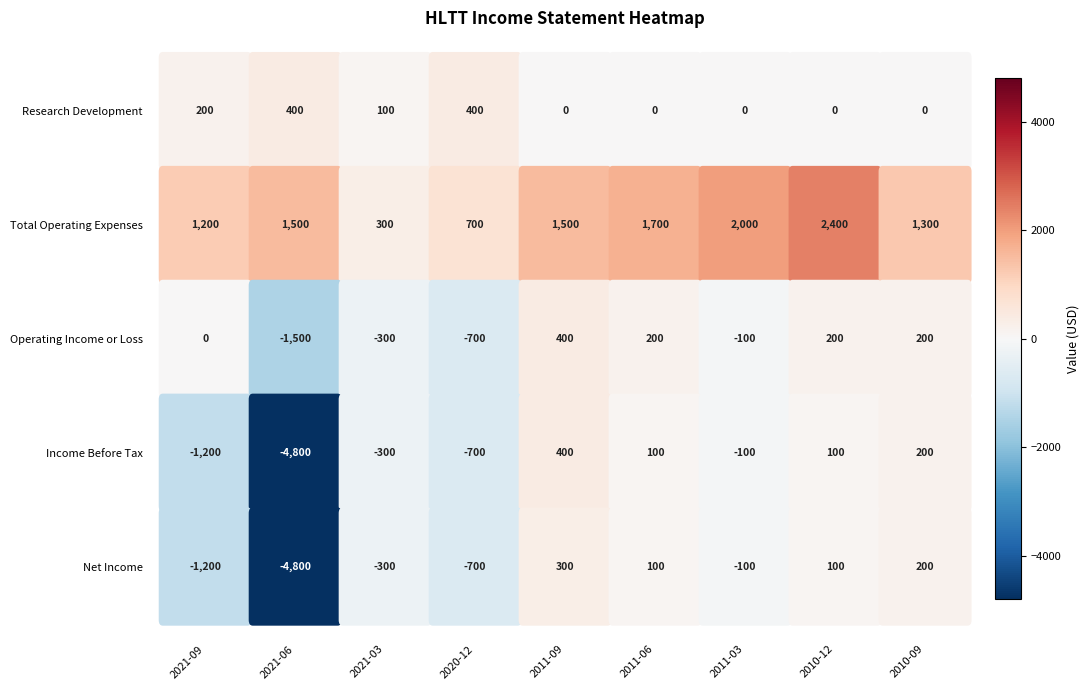

Between 2011-03 and 2010-09, which series saw the biggest shift?

Total Operating Expenses